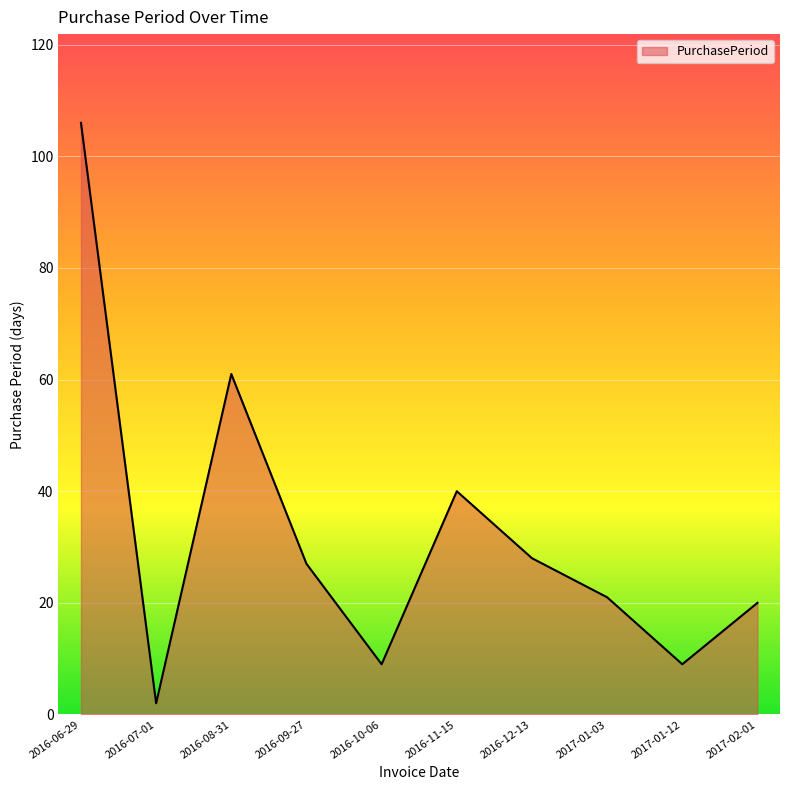

What is the sum of all values?

323